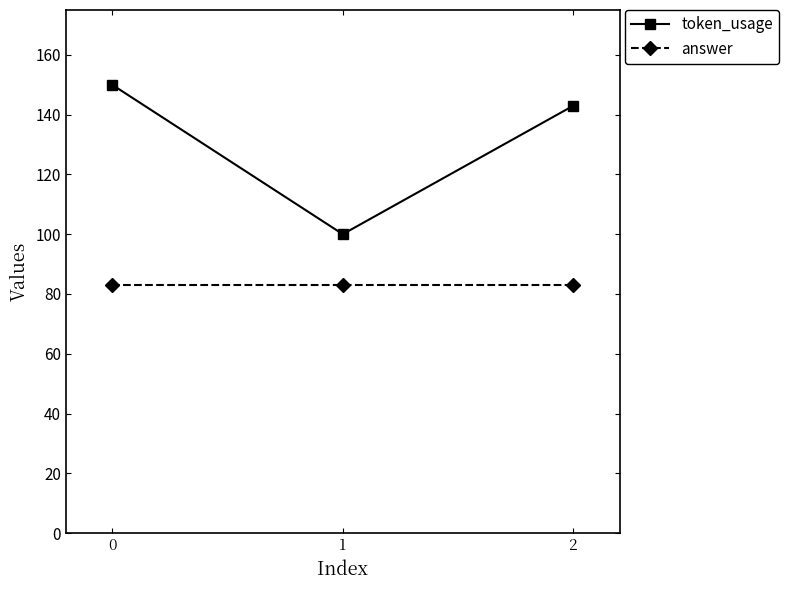

How many lines are shown in the chart?

2